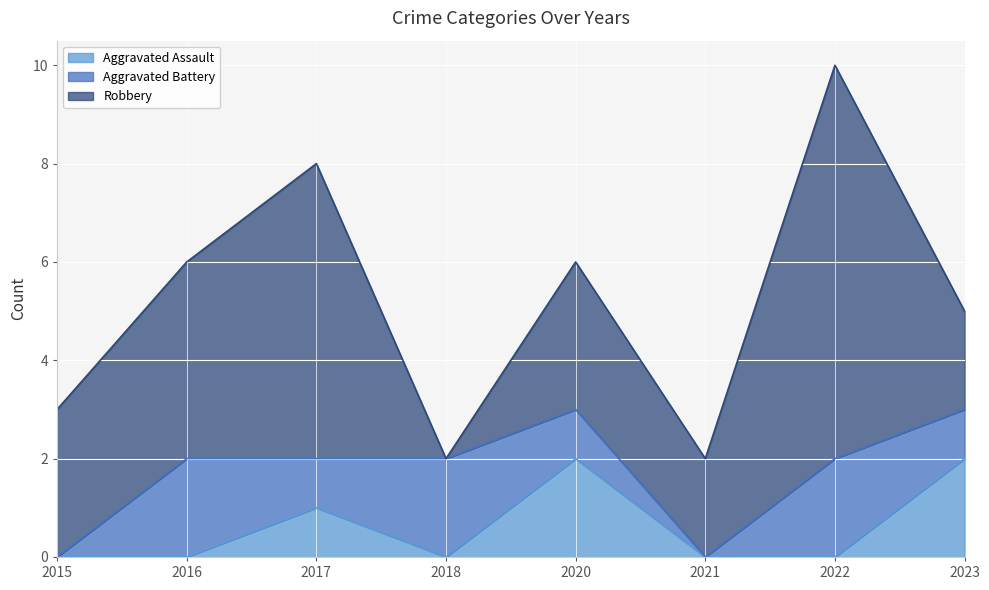

How many Robbery values are between 2 and 6?

6